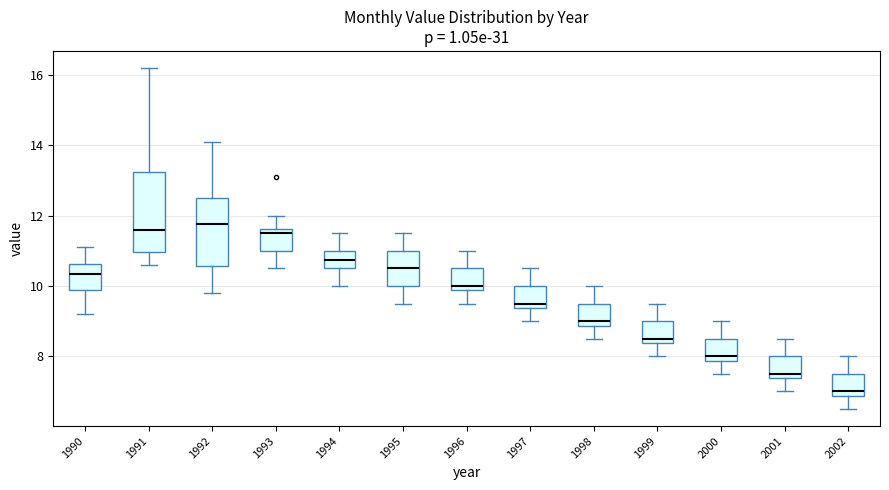

Reading left to right, transcribe this box plot: for each box, give where its median line is, the range the box spans, and where its two whiskers end, as read against the y-axis. The values are not printed on the chart, so give them approximately, as read against the axis.

1990: median 10.4, box 9.8 to 10.6, whiskers 9.2 to 11.2
1991: median 11.6, box 11.0 to 13.2, whiskers 10.6 to 16.2
1992: median 11.8, box 10.6 to 12.6, whiskers 9.8 to 14.2
1993: median 11.6 (just below the box's upper edge), box 11.0 to 11.6, whiskers 10.6 to 12.0
1994: median 10.8, box 10.6 to 11.0, whiskers 10.0 to 11.6
1995: median 10.6, box 10.0 to 11.0, whiskers 9.6 to 11.6
1996: median 10.0, box 9.8 to 10.6, whiskers 9.6 to 11.0
1997: median 9.6, box 9.4 to 10.0, whiskers 9.0 to 10.6
1998: median 9.0, box 8.8 to 9.6, whiskers 8.6 to 10.0
1999: median 8.6, box 8.4 to 9.0, whiskers 8.0 to 9.6
2000: median 8.0, box 7.8 to 8.6, whiskers 7.6 to 9.0
2001: median 7.6, box 7.4 to 8.0, whiskers 7.0 to 8.6
2002: median 7.0, box 6.8 to 7.6, whiskers 6.6 to 8.0